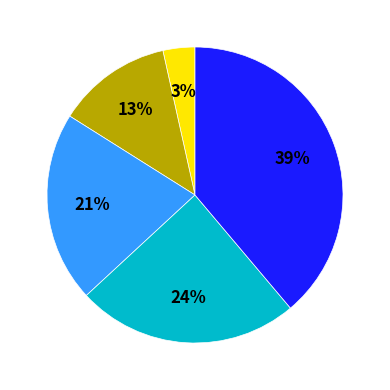

To the nearest percent, what is the average slice percentage?

20%